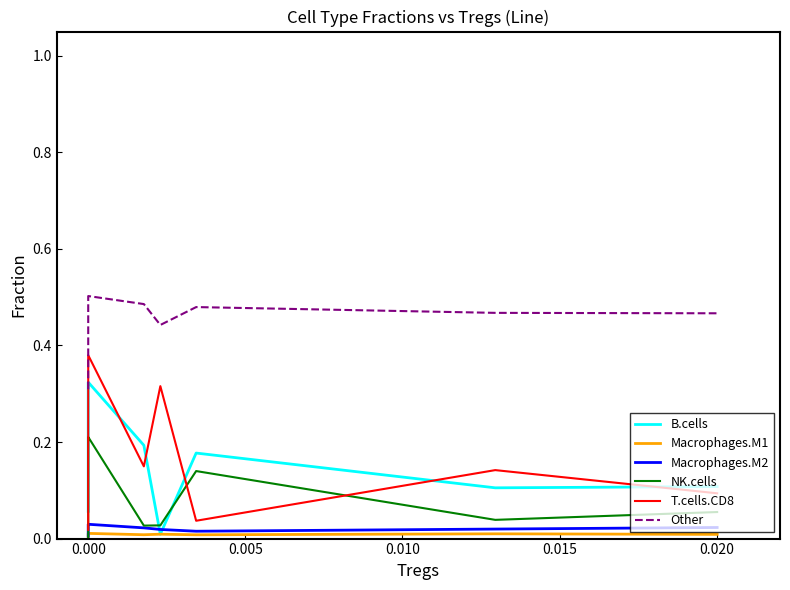

Where is the first local maximum for Other?

34